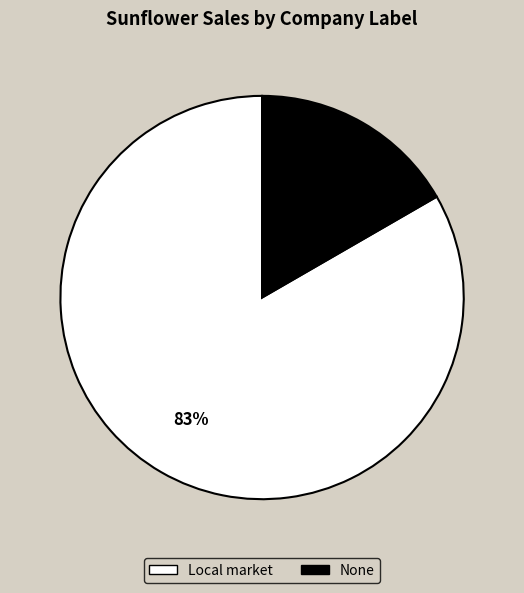

What is the majority slice?

Local market